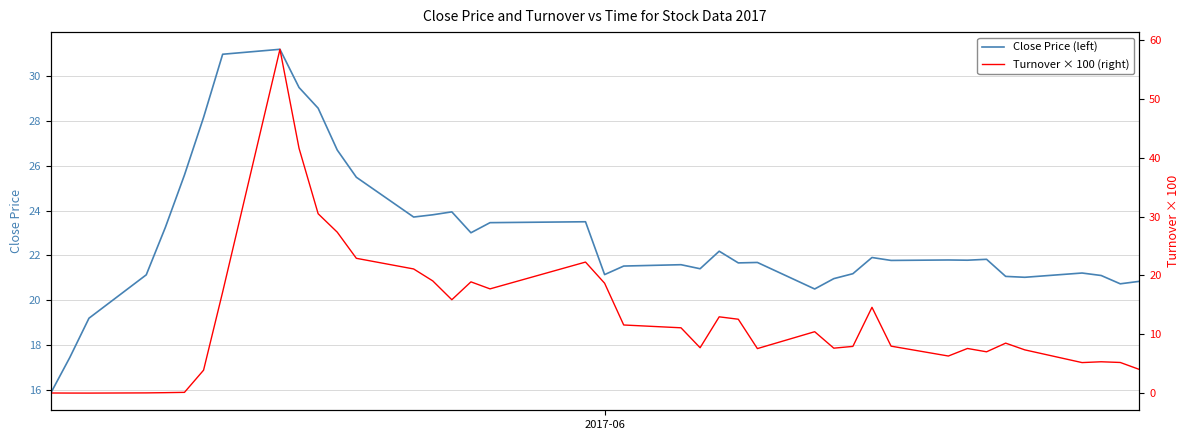

Reading left to right, list all the values displayed in this chart.

Close Price (left): 15.9	17.5	19.2	21.1	23.2	25.6	28.1	30.9	31.2	29.5	28.6	26.7	25.5	23.7	23.8	23.9	23.0	23.5	23.5	21.1	21.5	21.6	21.4	22.2	21.7	21.7	20.5	21.0	21.2	21.9	21.8	21.8	21.8	21.8	21.1	21.0	21.2	21.1	20.7	20.9
Turnover × 100 (right): 0.0	0.0	0.0	0.0	0.1	0.1	3.9	17.2	58.4	41.6	30.5	27.3	22.9	21.1	19.1	15.9	18.9	17.7	22.3	18.7	11.6	11.1	7.7	13.0	12.6	7.6	10.4	7.6	7.9	14.6	8.0	6.3	7.6	7.0	8.5	7.4	5.2	5.3	5.2	4.0